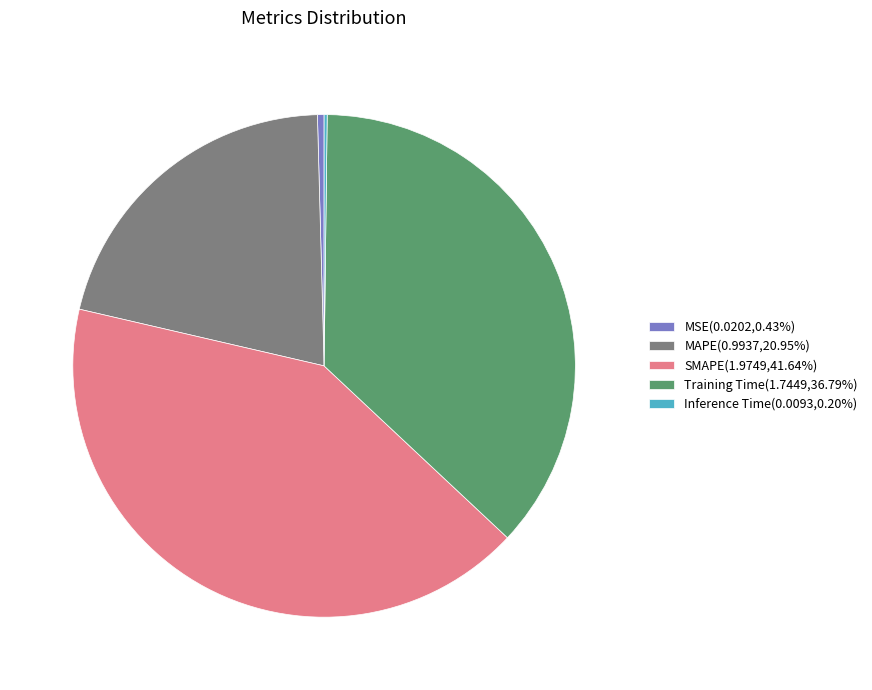

Is the sum of MSE(0.0202,0.43%) and Training Time(1.7449,36.79%) greater than half?

No